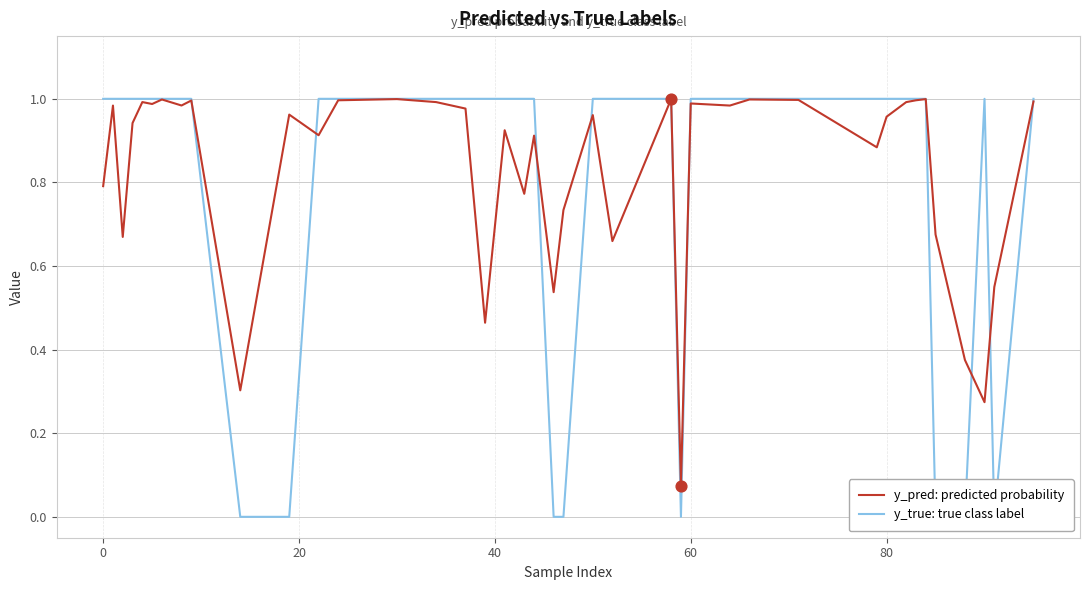

Which series contains the lowest Y value?

y_true: true class label